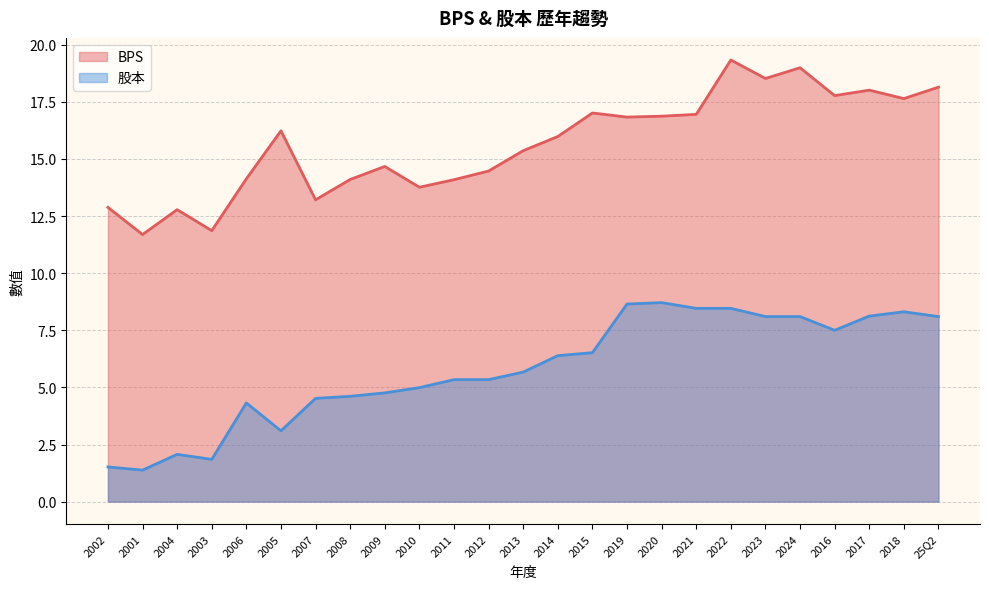

True or false: BPS and 股本 intersect in this chart.

False